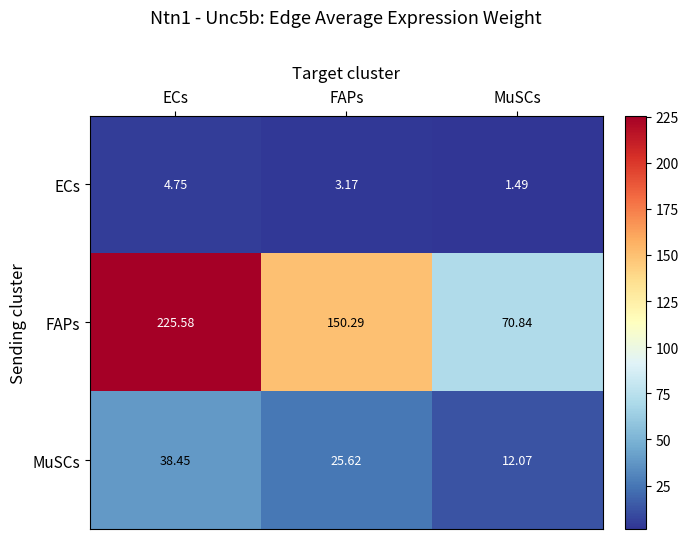

At which label does FAPs reach its peak?

ECs